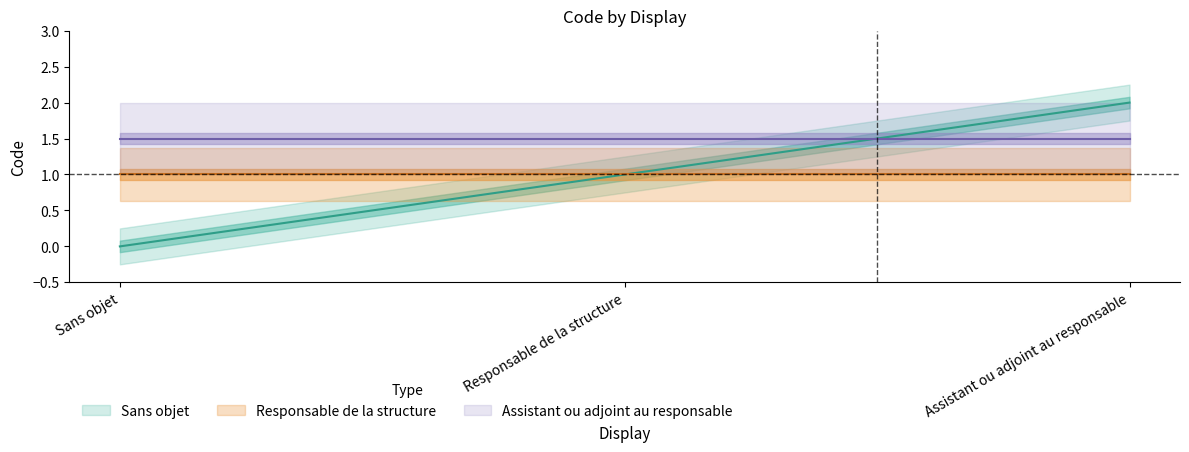

How many values are between 0 and 2?

3